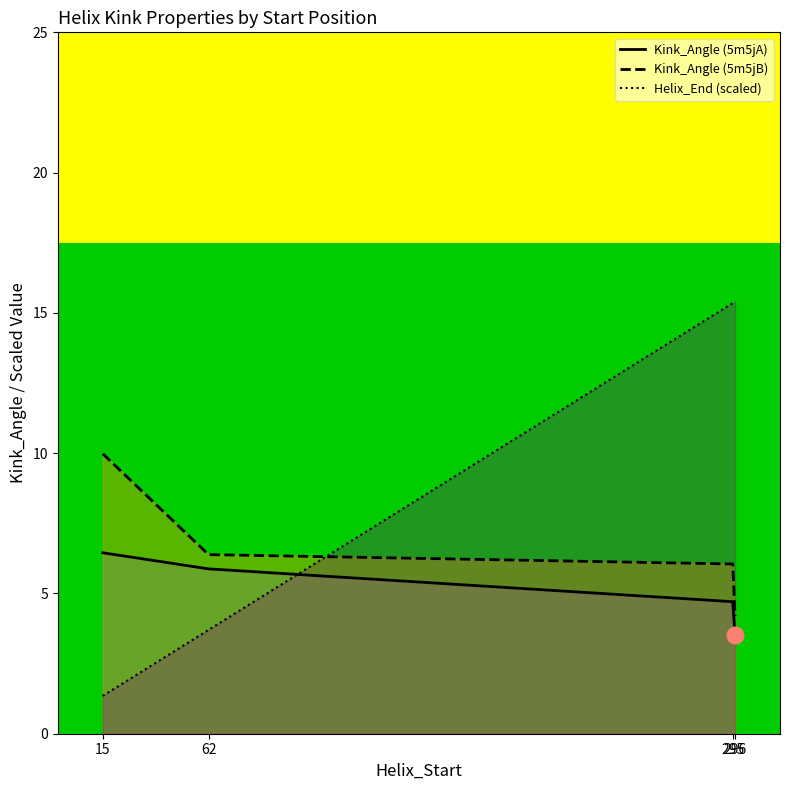

Where is Helix_End (scaled) nearest to the value 8?

62